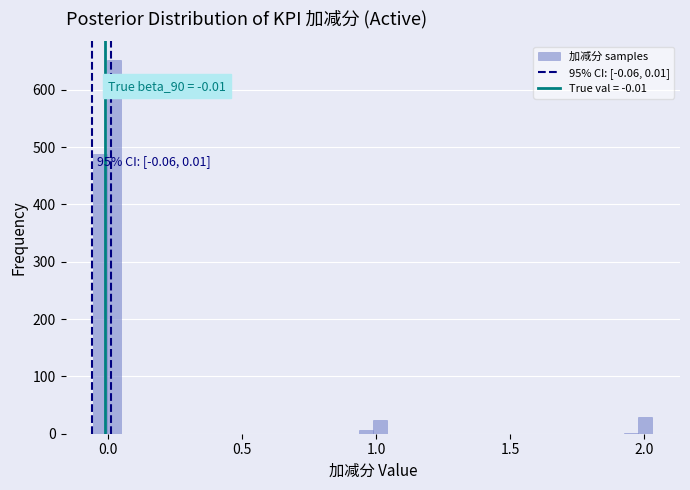

Read against the x-axis, roughly where is the centre of the tallest bar?

0.00